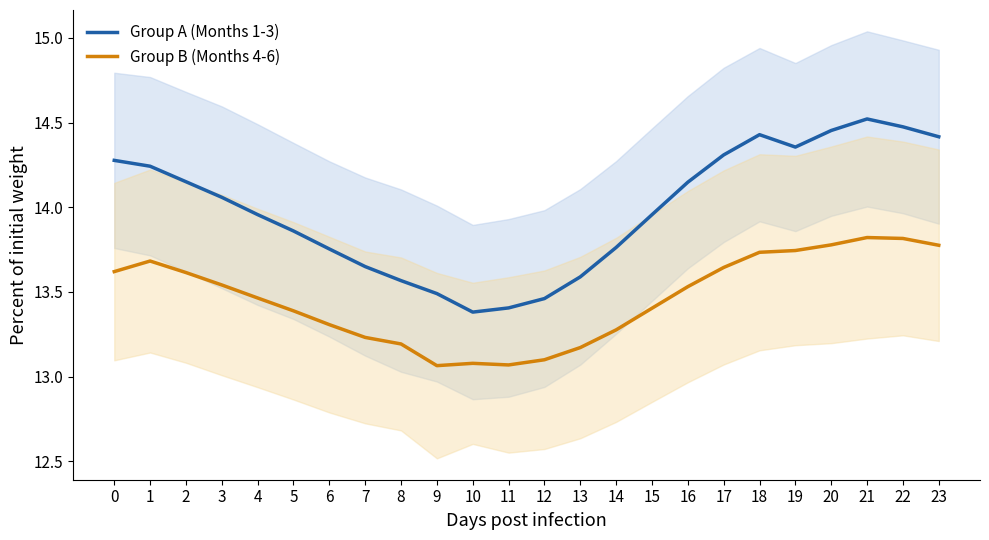

True or false: Group A (Months 1-3) has more than 0 interior local peaks.

True